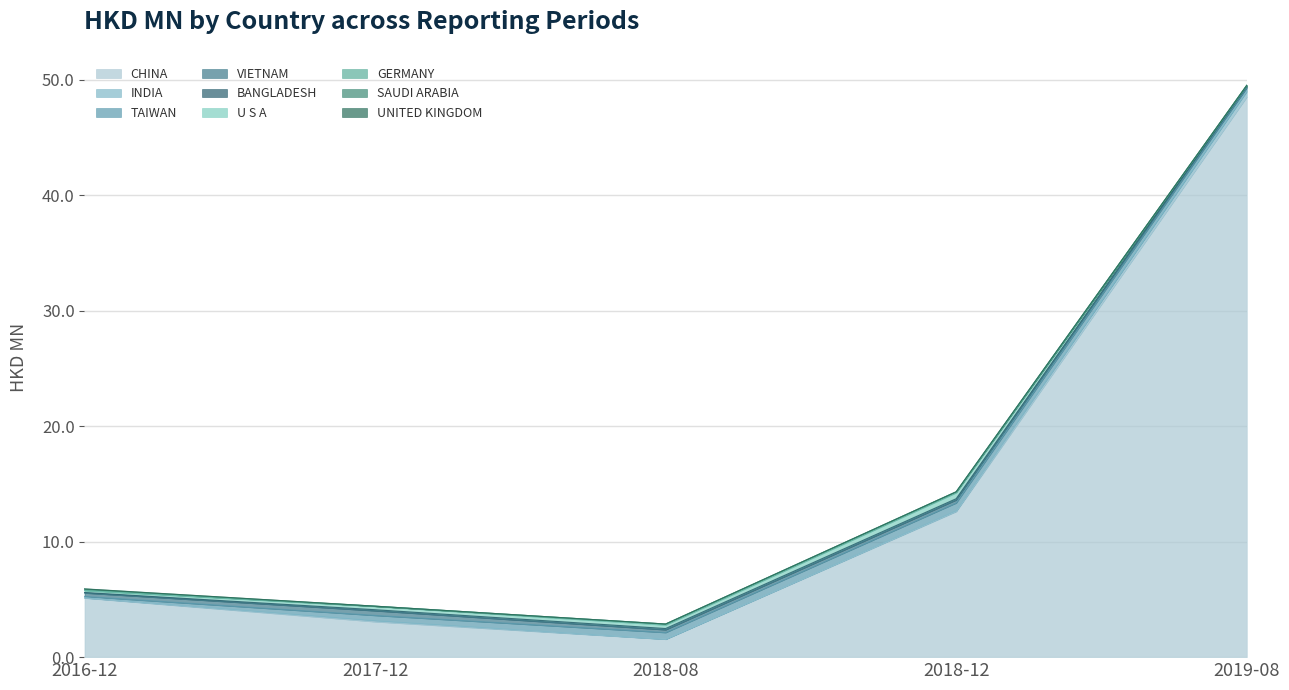

What is the highest value of the CHINA series?

48.5